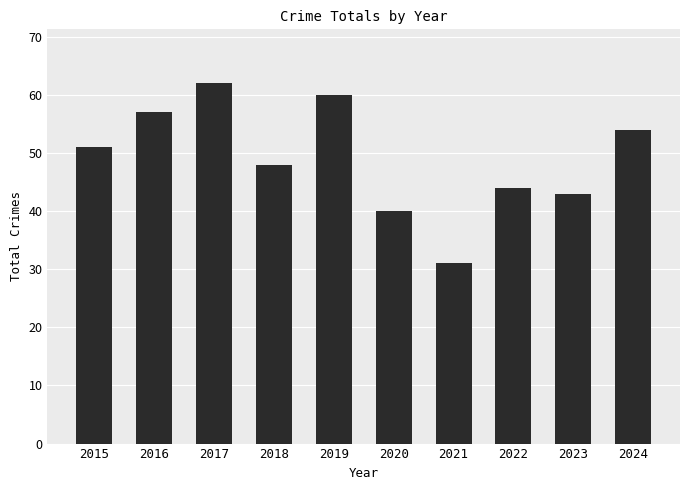

How many values are below 51?

5